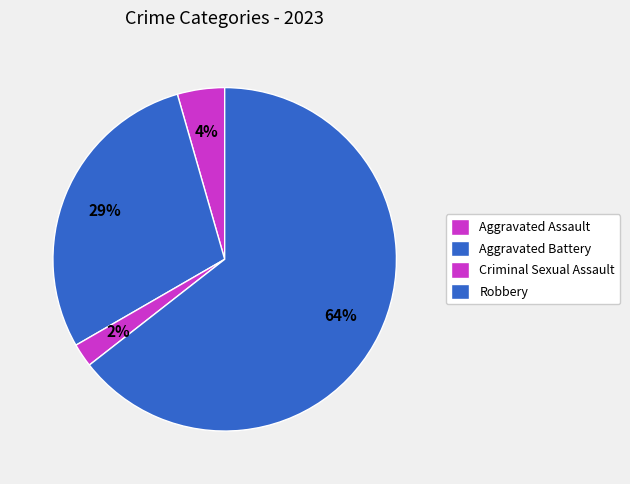

True or false: Robbery accounts for 79% of the total.

False